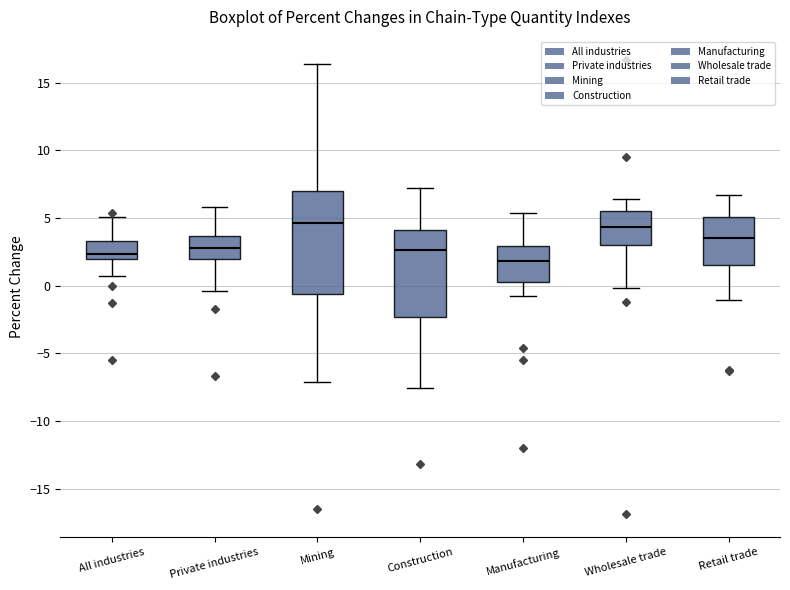

Comparing the boxes themselves (not the whiskers), which one is the tallest?

Mining